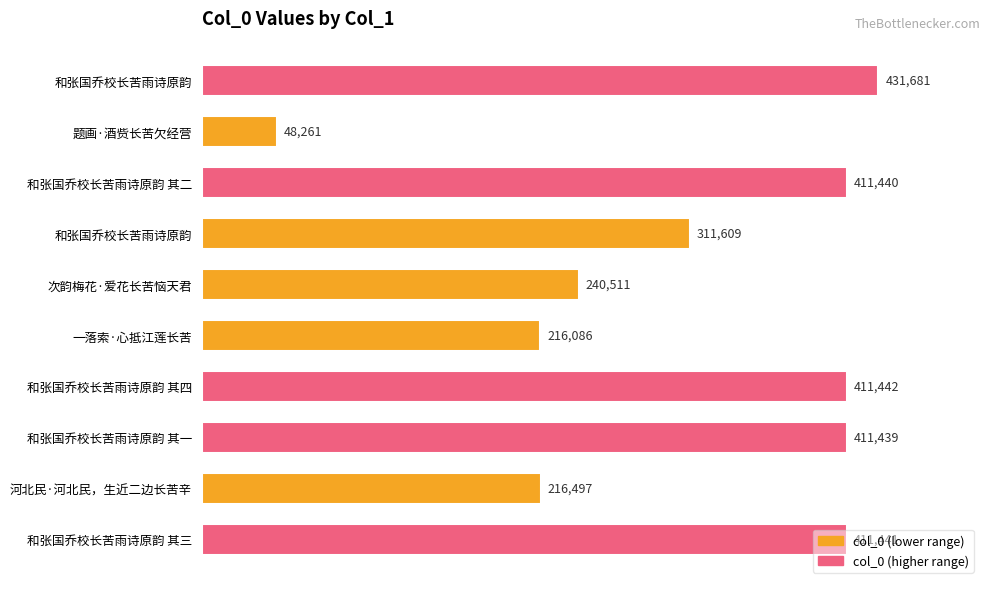

Count the number of data series in this chart.

1